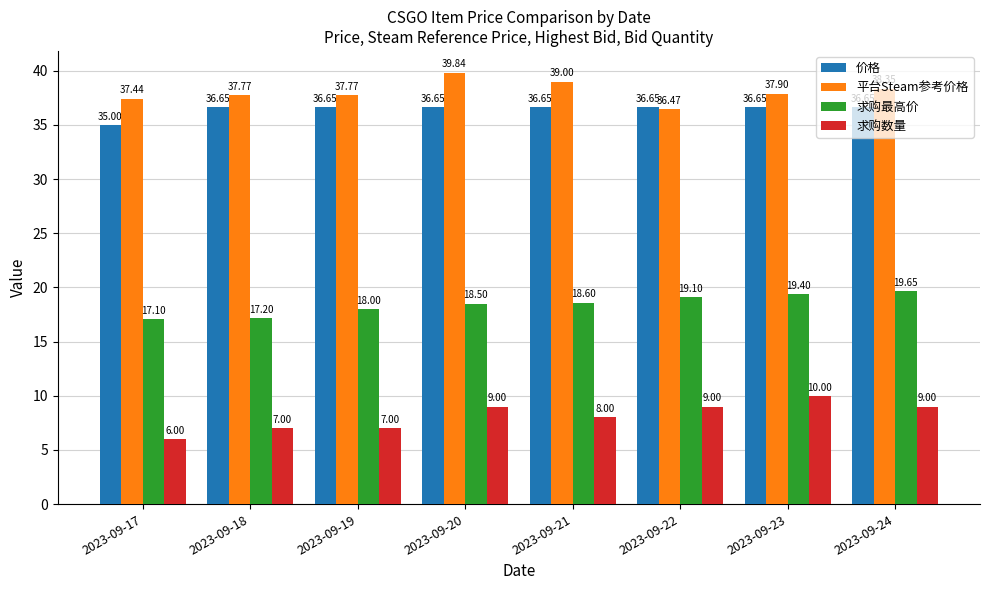

Which category has the highest value across all series?

2023-09-20